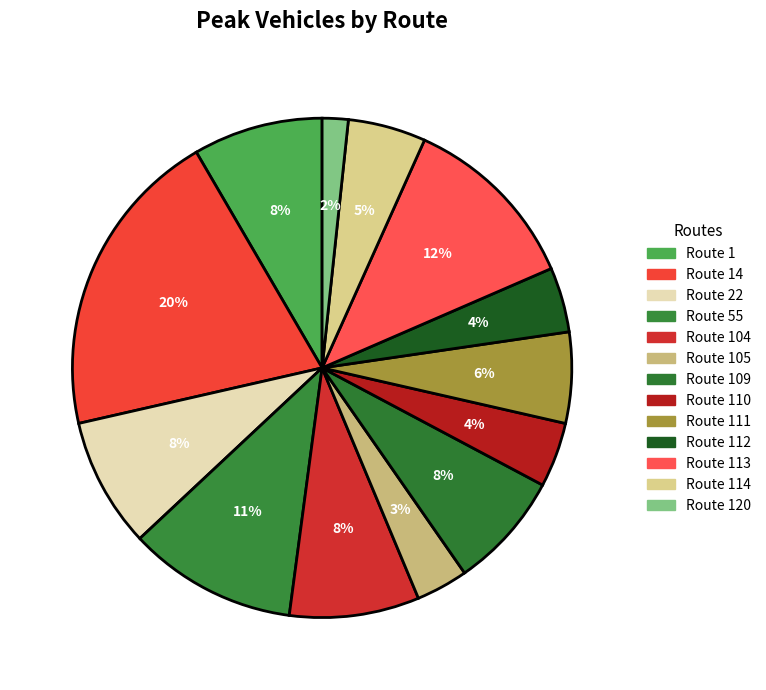

How many segments does this pie chart have?

13